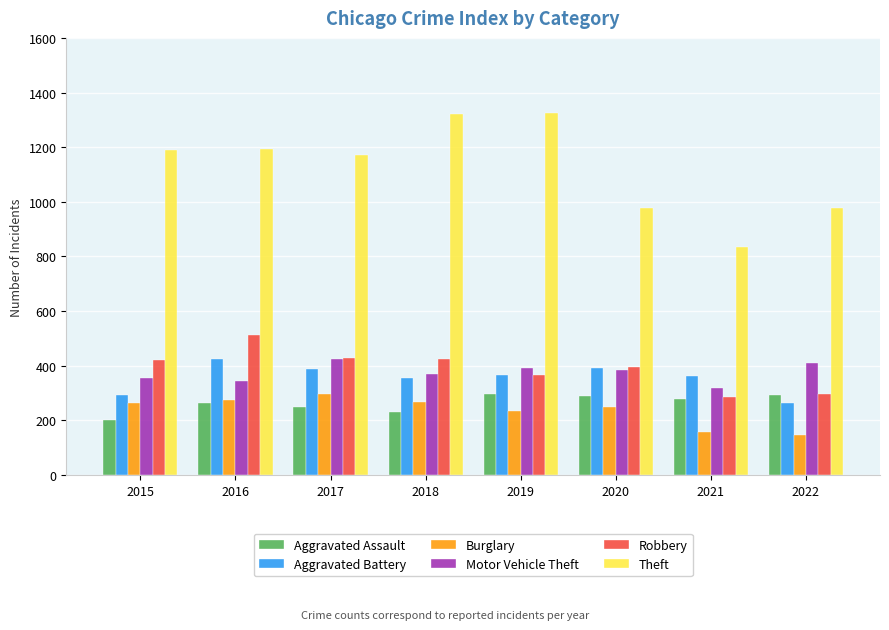

What is the spread (max minus min) of values at 2018?

1092